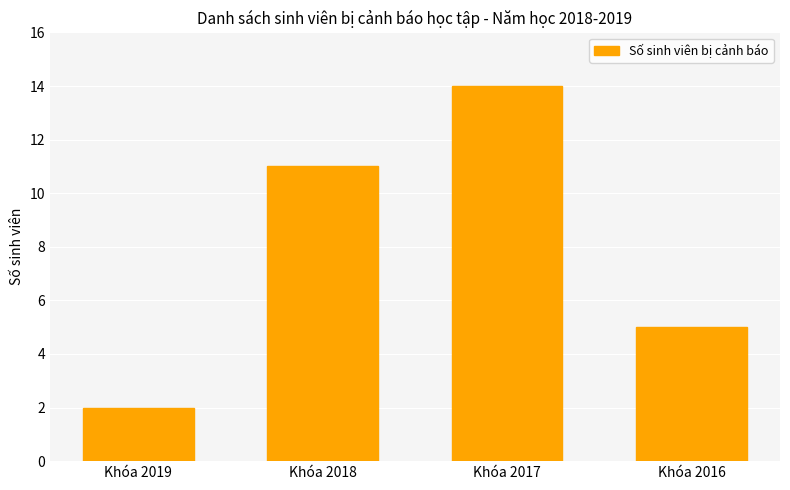

Read the value at Khóa 2017, to the nearest 10.

10